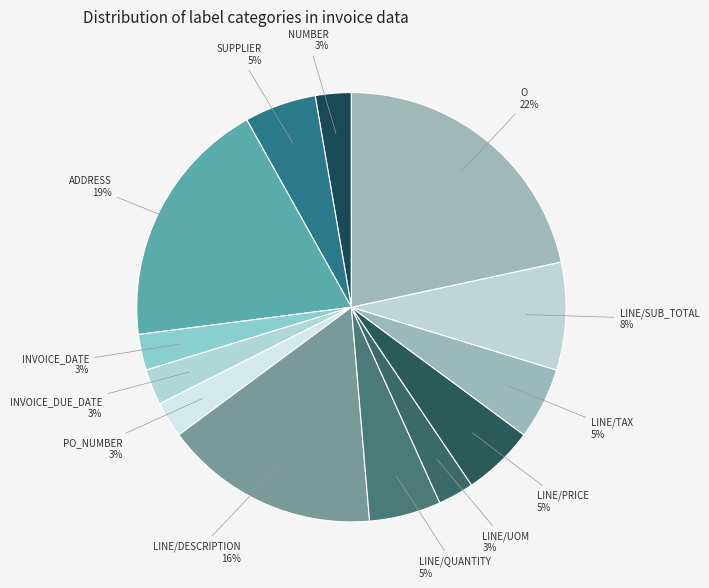

To the nearest percent, what is the difference between the largest and smallest slice percentages?

19%